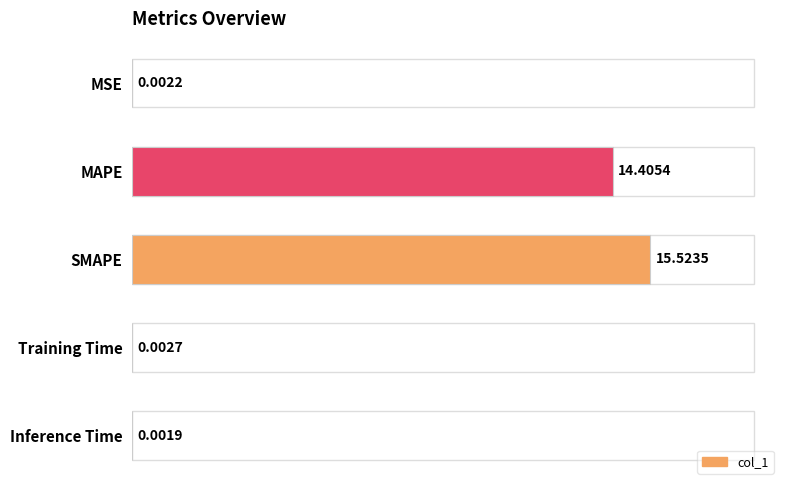

Where is the data nearest to the value 7?

Training Time